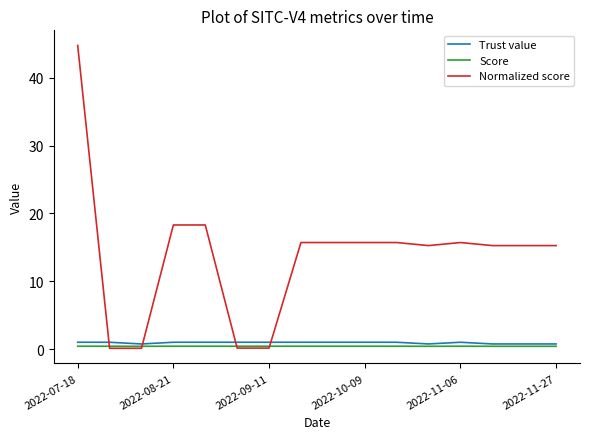

How many values in the Normalized score series are below 15?

4